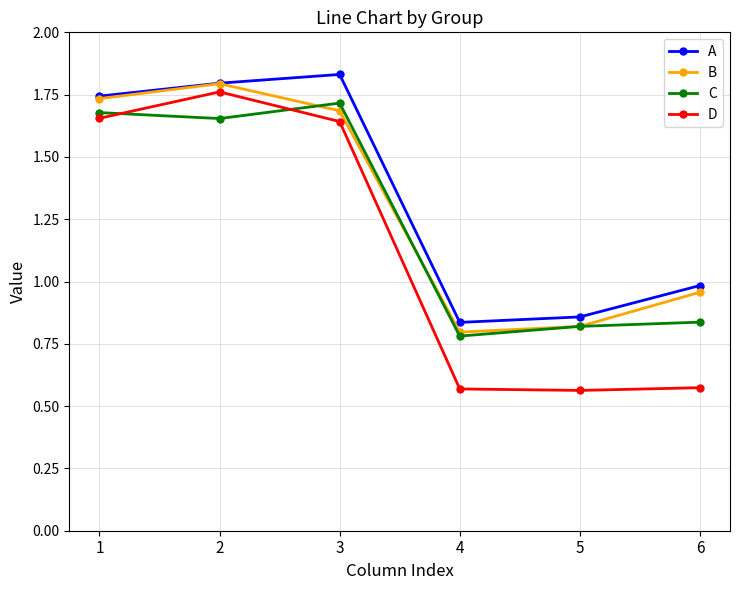

List the series in order of their overall mean, highest first.

A, B, C, D